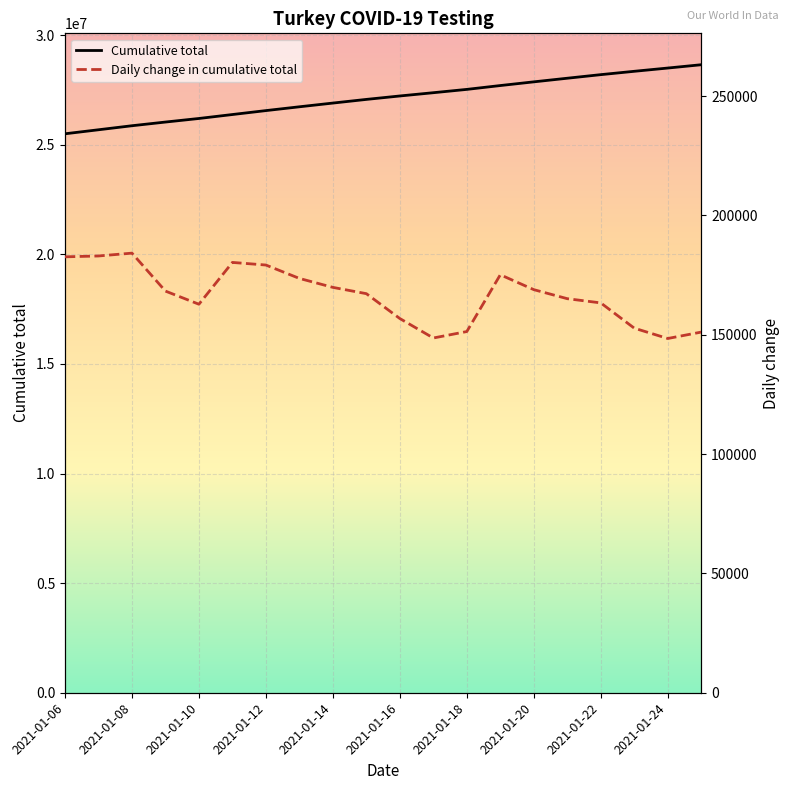

Rank the series by their average value, from highest to lowest.

Cumulative total, Daily change in cumulative total